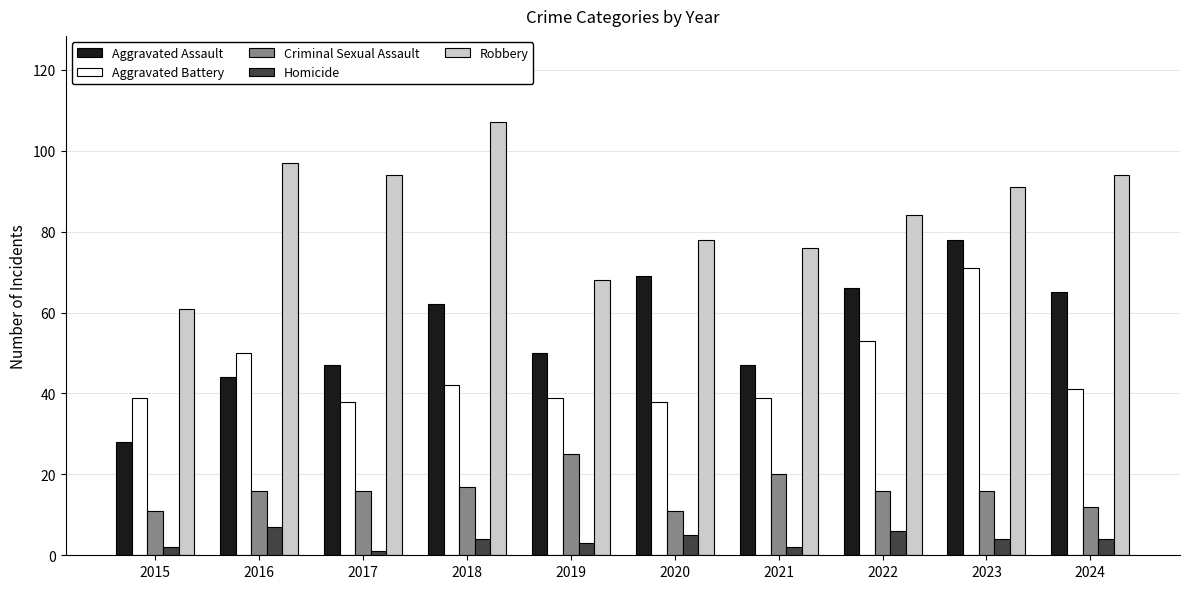

At which label does Criminal Sexual Assault reach its peak?

2019